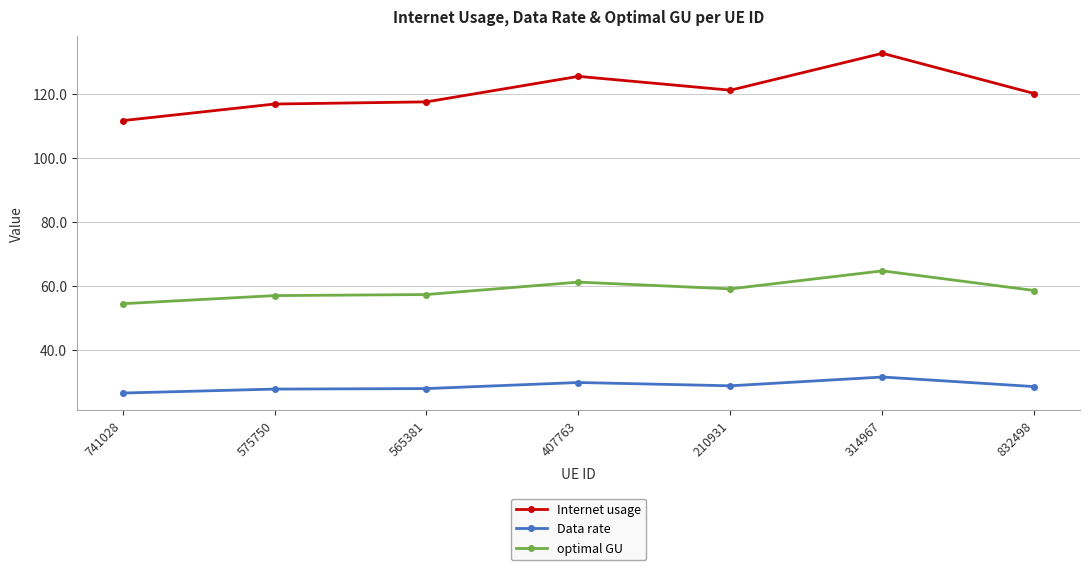

Where does the Internet usage series first go above 120?

407763